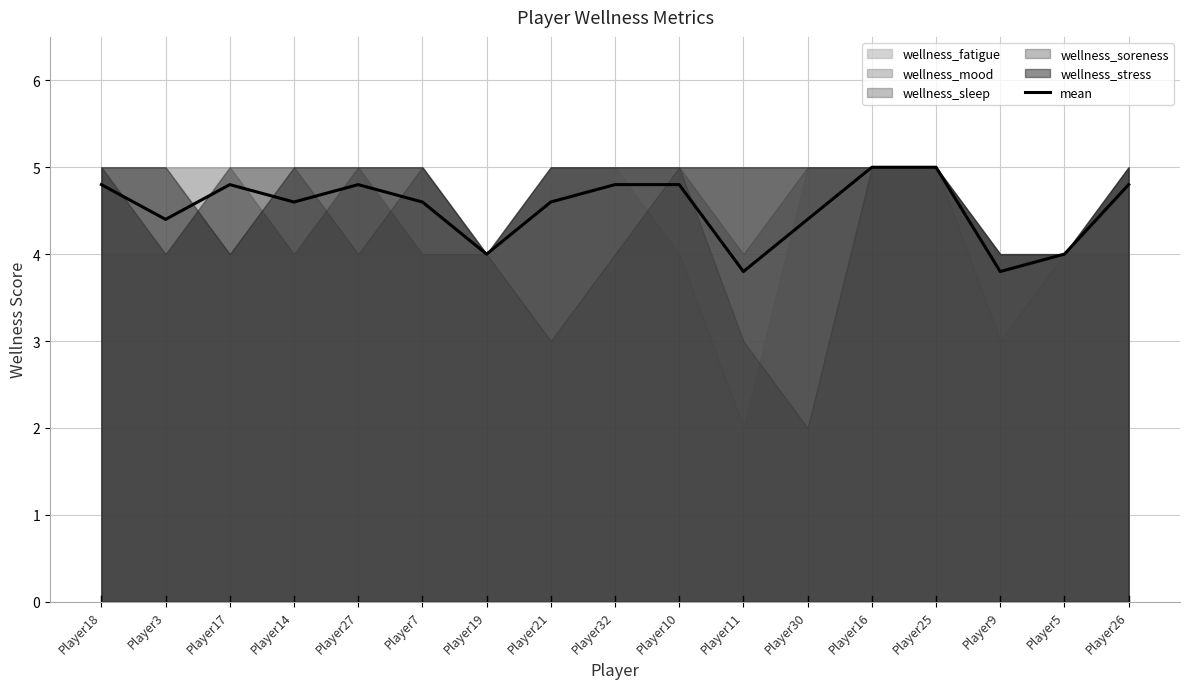

What is the highest value of the mean series?

5.0